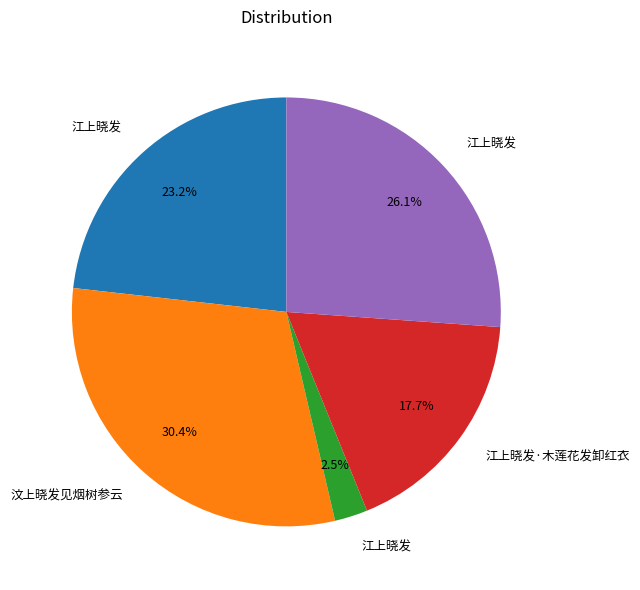

Count the number of slices in the pie.

5